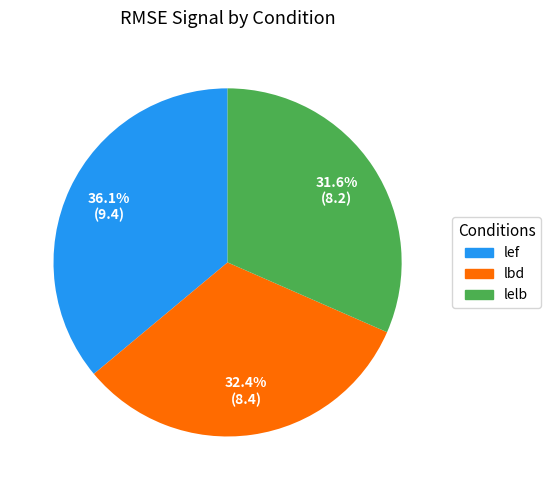

Does any single category account for the majority?

No